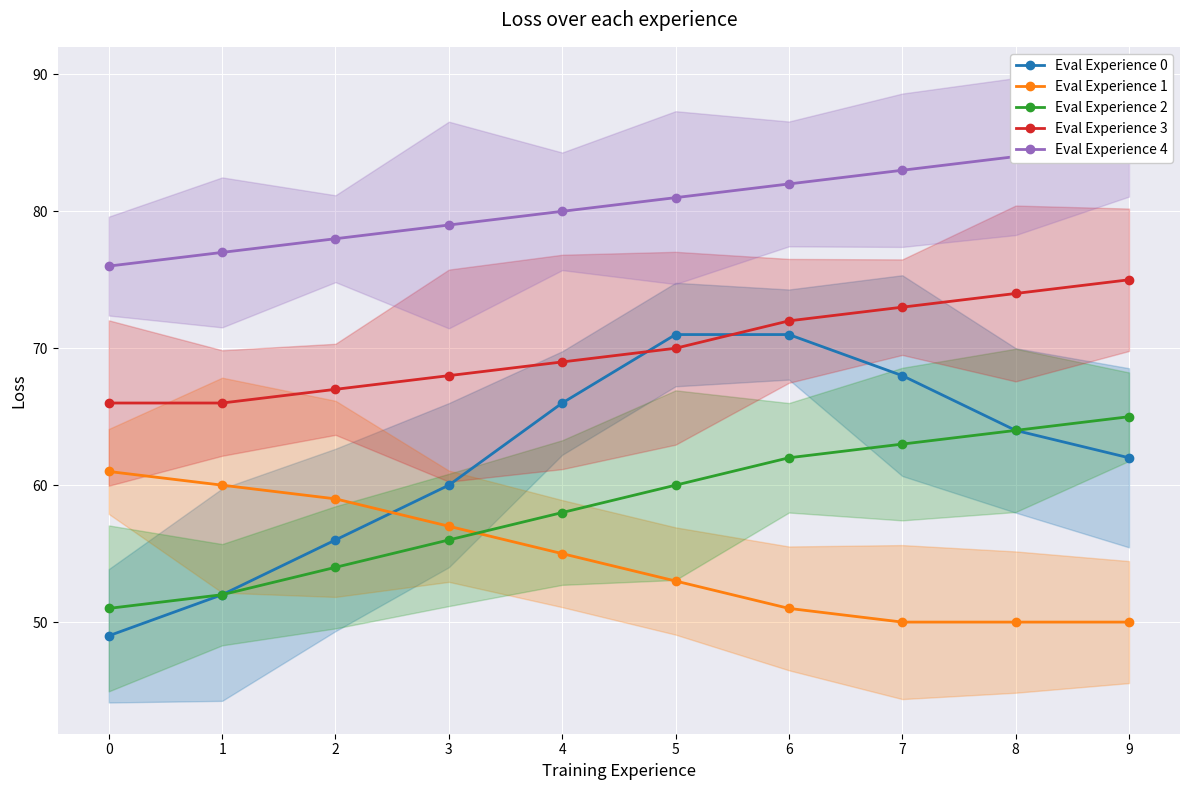

What is the value of the Eval Experience 0 point at the 5th from the left?

66